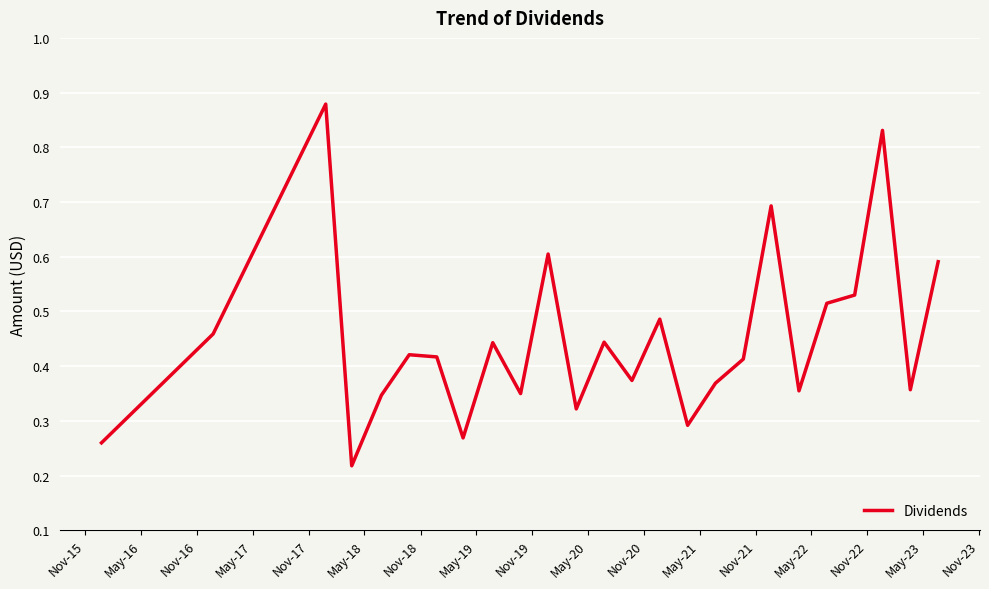

What is the difference between the maximum and minimum values?

0.7